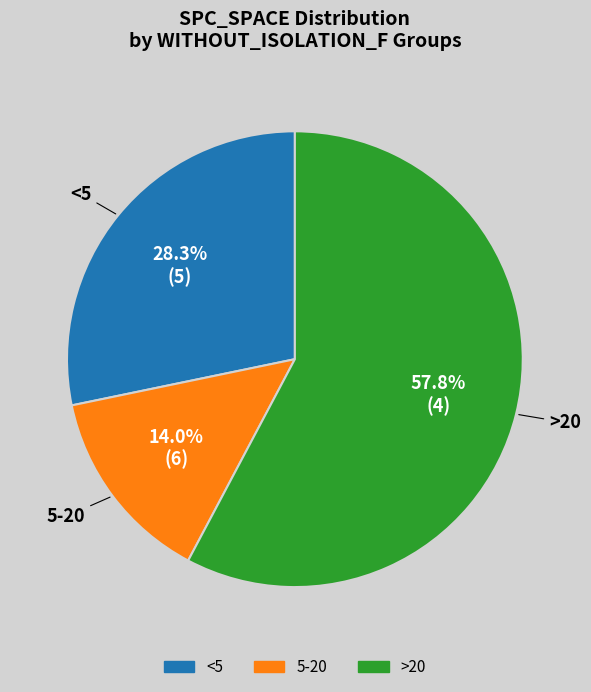

Does any single category account for the majority?

Yes